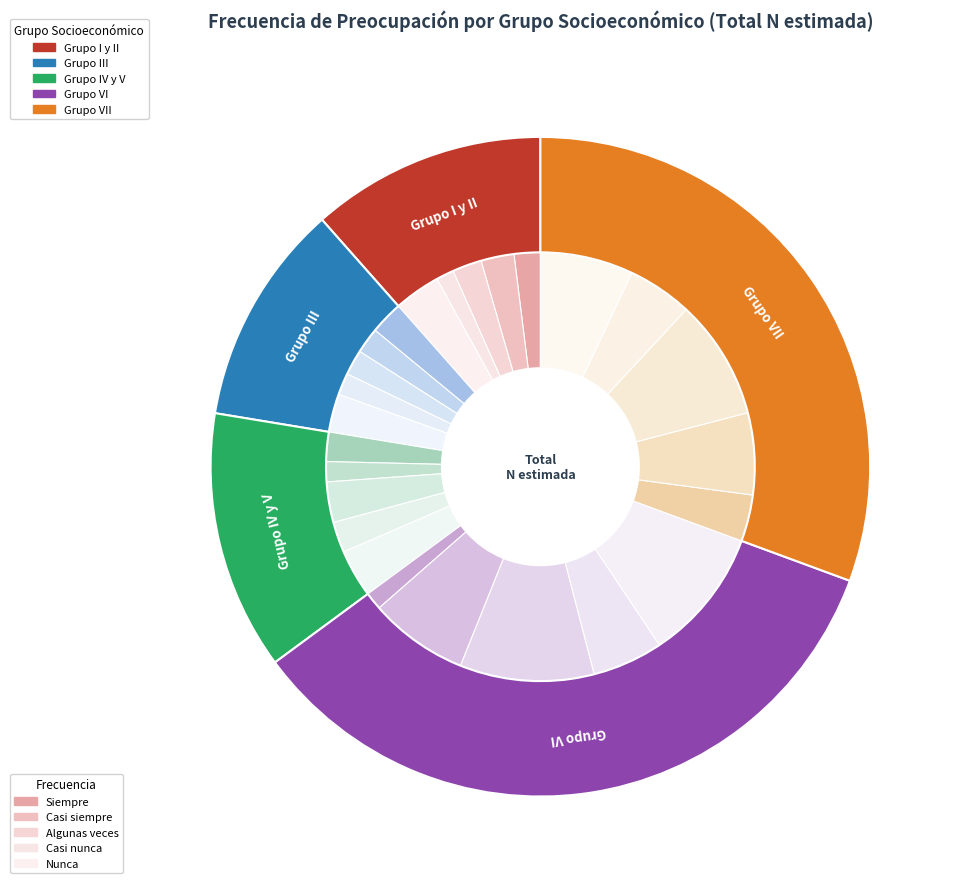

Does Grupo VII account for over 50% of the chart?

No